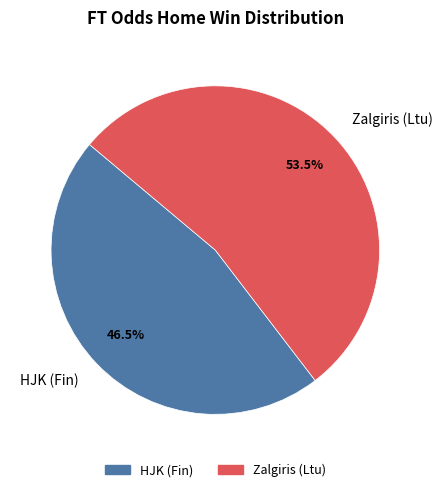

To the nearest percent, what is the combined percentage of HJK (Fin) and Zalgiris (Ltu)?

100%